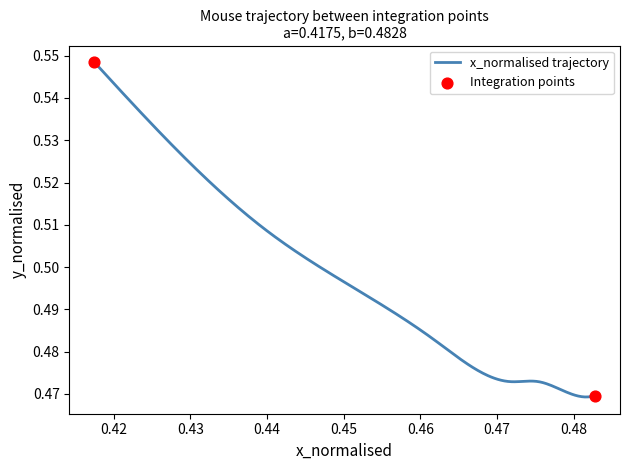

How many lines are shown in the chart?

1